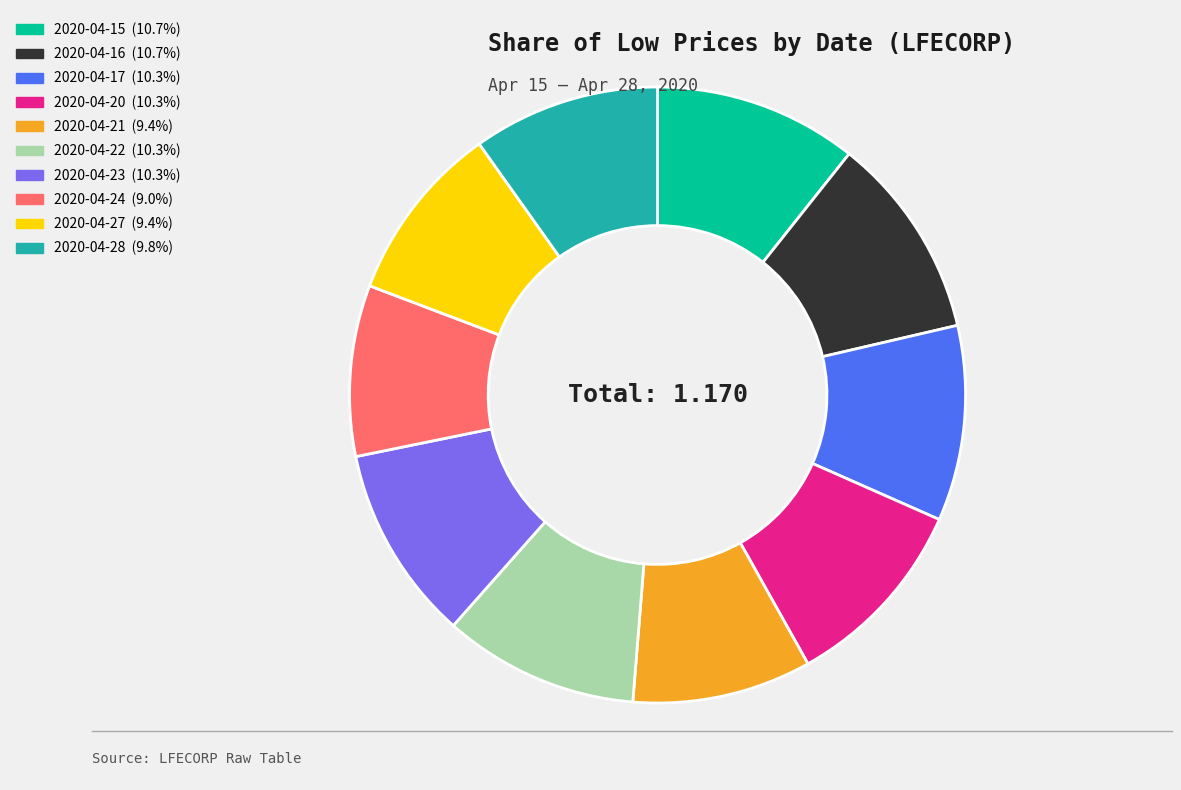

Is the sum of 2020-04-24 and 2020-04-28 greater than half?

No